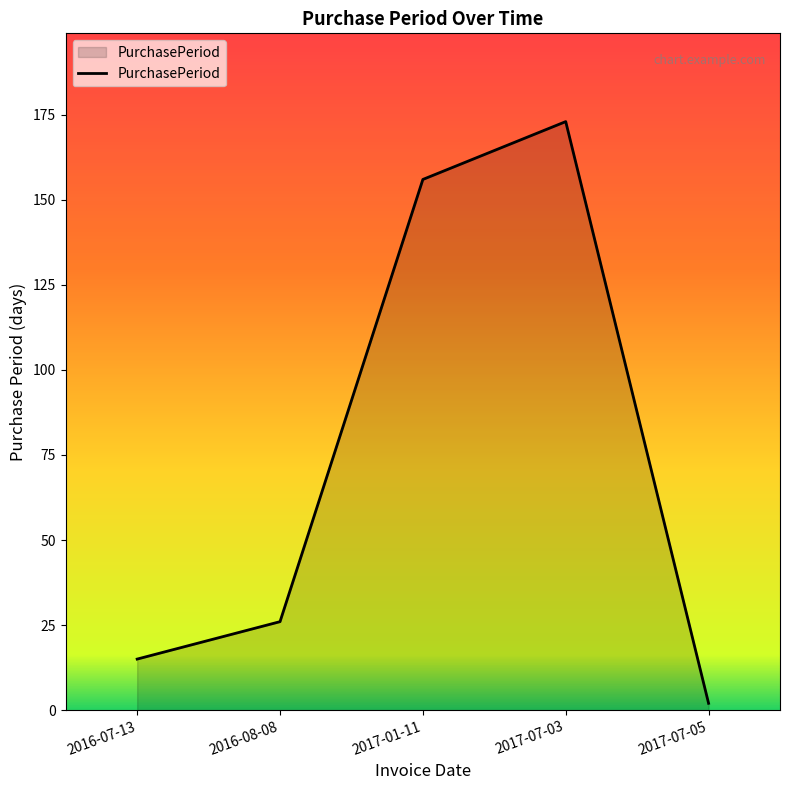

Which label corresponds to the smallest value in the chart?

2017-07-05